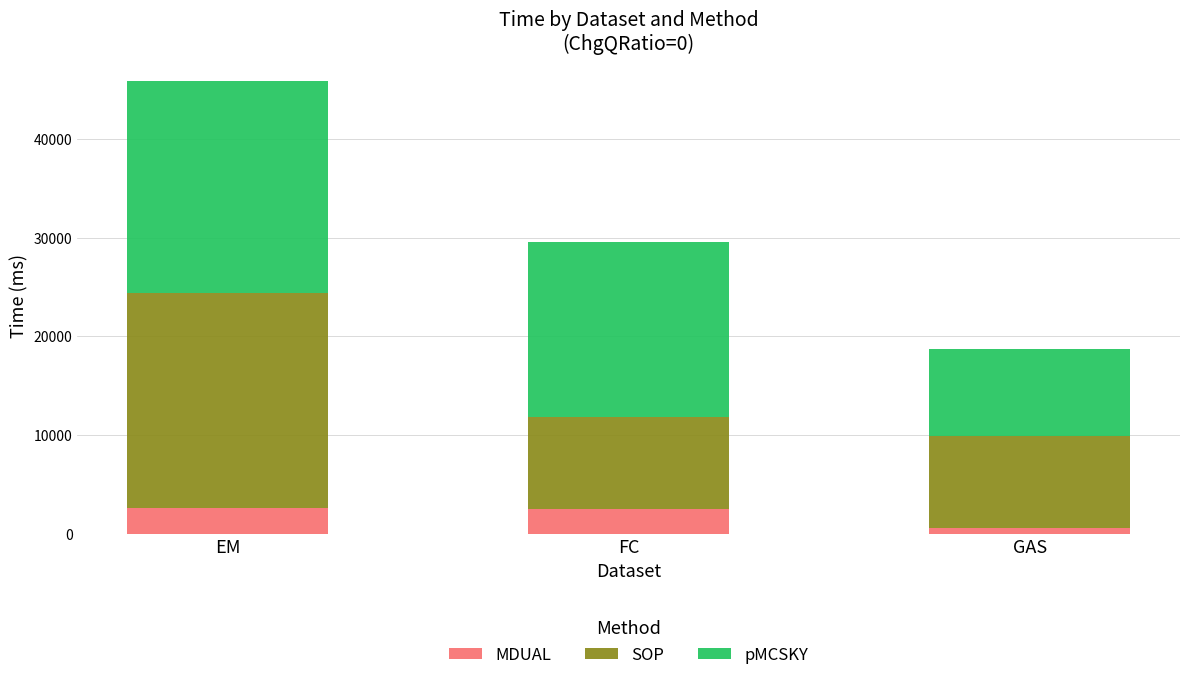

What are all the series names shown in the legend?

MDUAL, SOP, pMCSKY